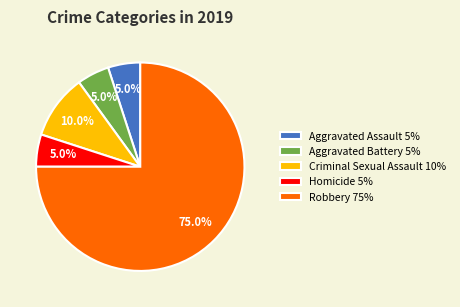

Does Robbery account for over 50% of the chart?

Yes